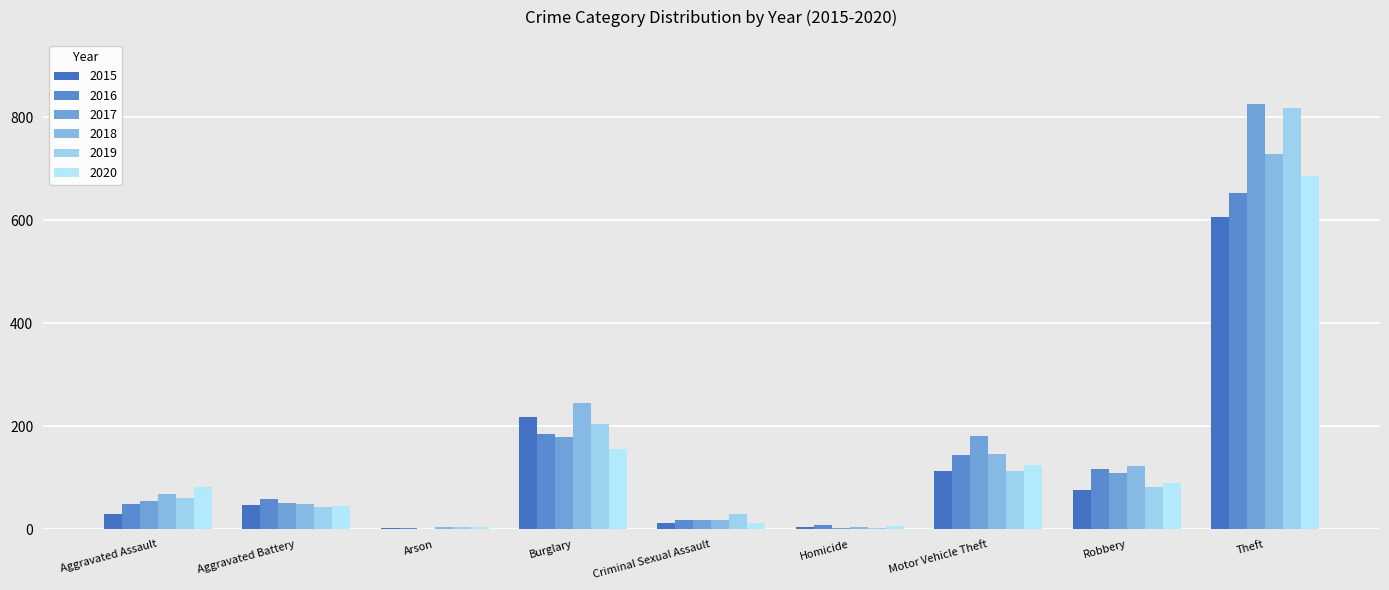

Reading left to right, extract all data points from this chart.

2015: 29	47	2	219	13	4	113	76	607
2016: 49	58	3	185	19	8	144	118	653
2017: 56	51	1	180	19	2	181	110	825
2018: 69	50	4	245	18	5	146	123	728
2019: 60	44	4	205	29	3	114	83	818
2020: 82	45	4	156	12	6	125	90	686